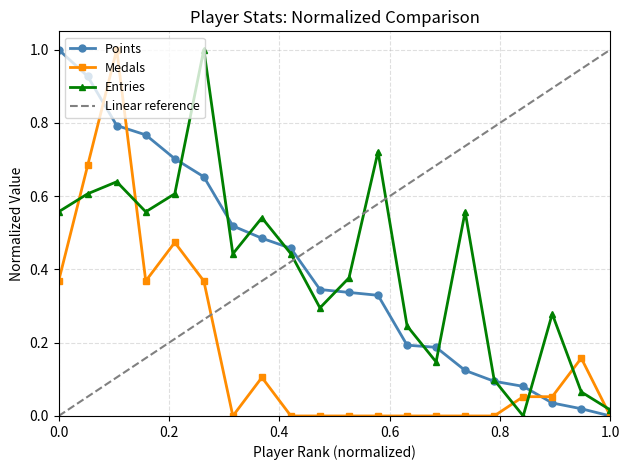

How many positive values does the Entries series have?

19